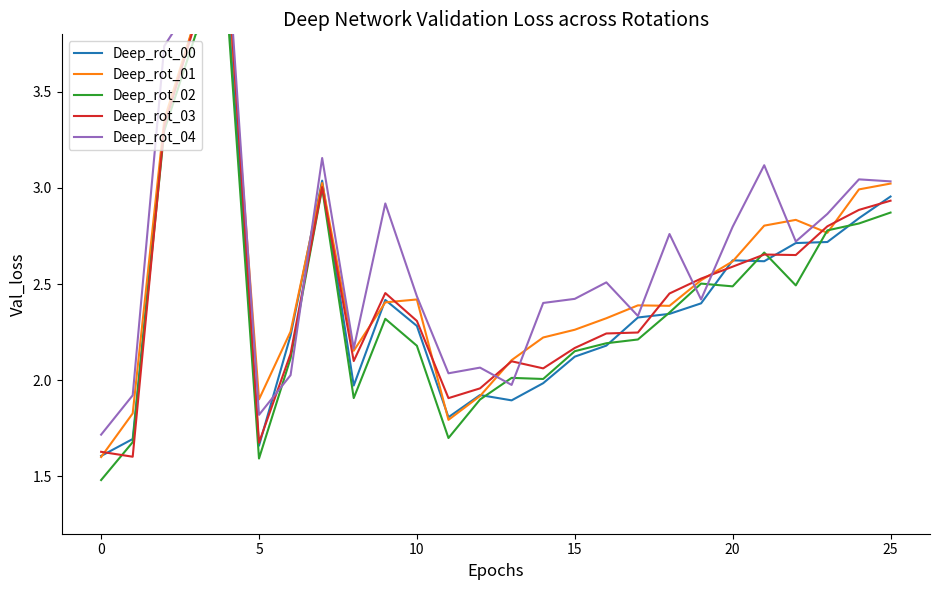

Read the Deep_rot_02 value at 13.

2.0